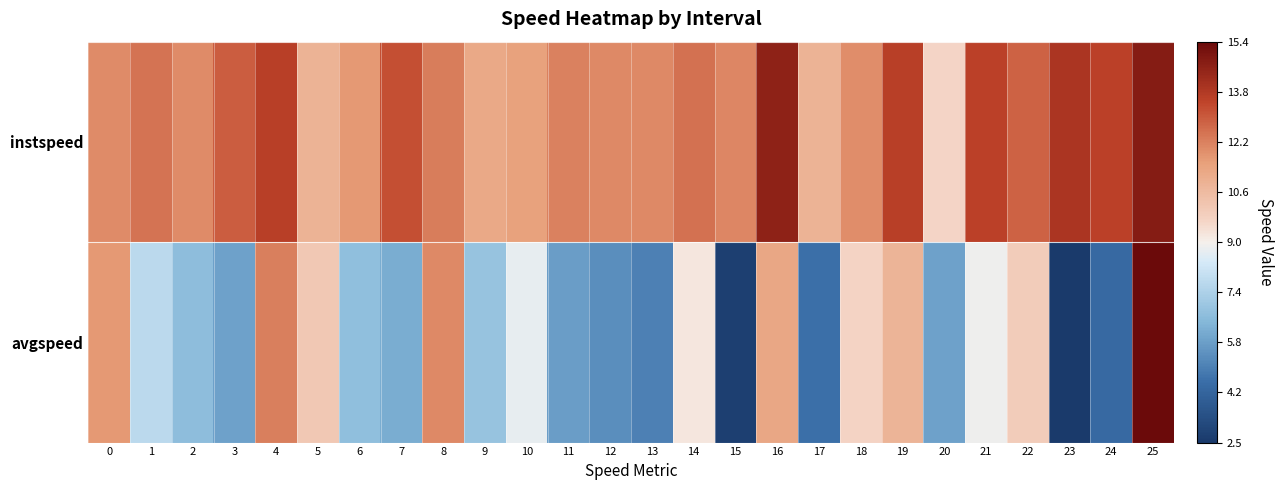

At 12, list the series in order from smallest to largest.

avgspeed, instspeed